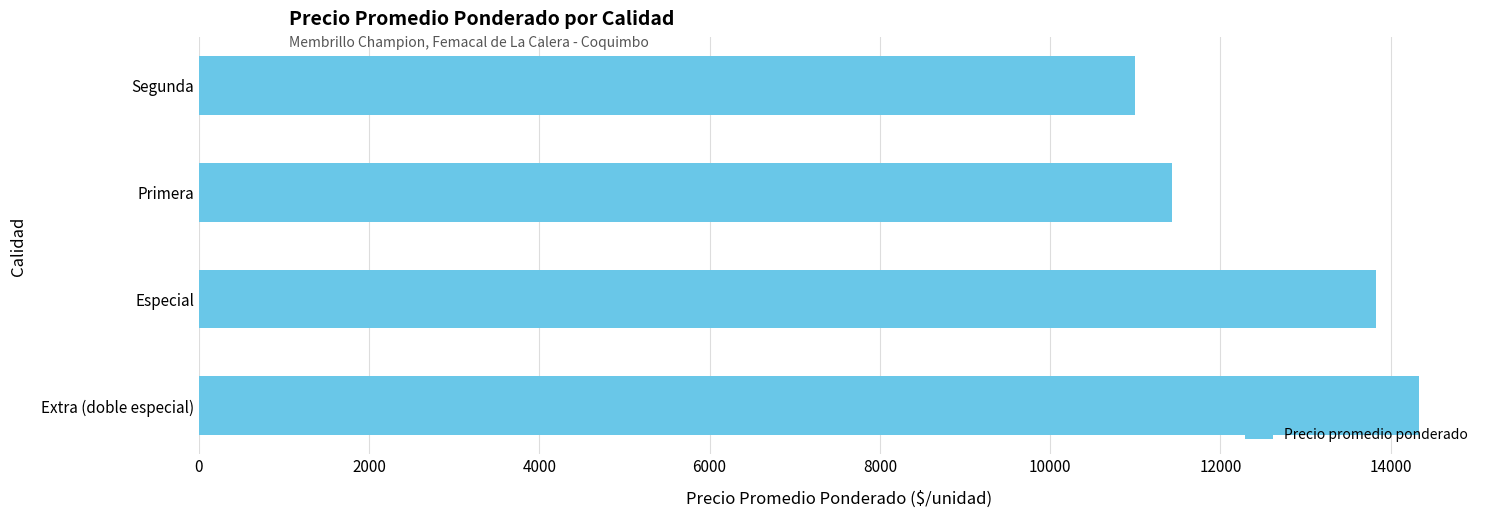

Approximately how many times larger is the value at Especial compared to Extra (doble especial)?

1.0